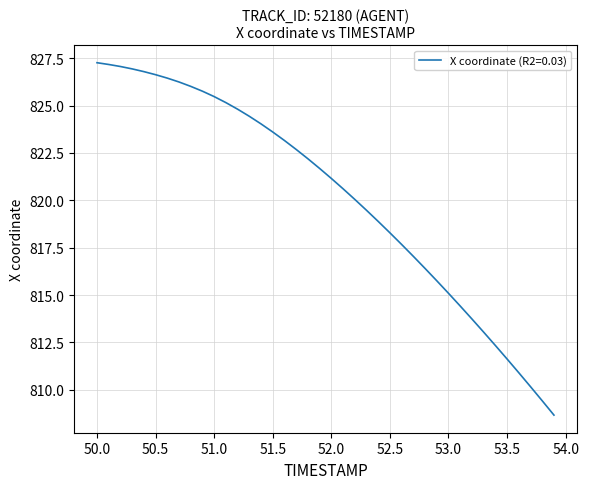

What is the difference between the maximum and minimum values?

18.6